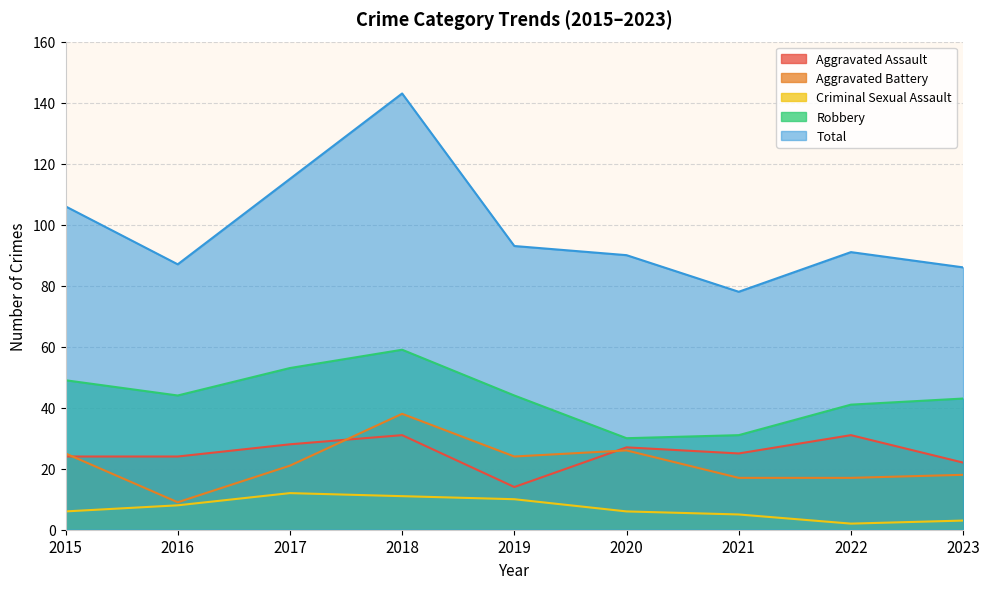

What is the difference between the Aggravated Assault values at 2021 and 2016?

1